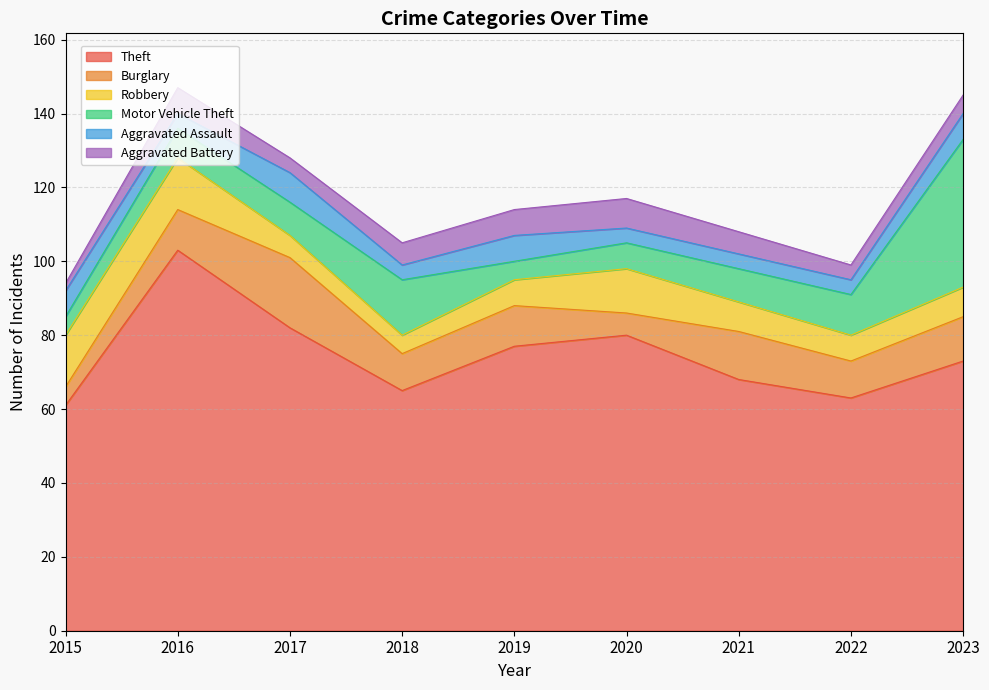

Reading right to left, transcribe all the data shown in this chart.

Theft: 73	63	68	80	77	65	82	103	61
Burglary: 12	10	13	6	11	10	19	11	5
Robbery: 8	7	8	12	7	5	6	14	14
Motor Vehicle Theft: 40	11	9	7	5	15	9	8	5
Aggravated Assault: 7	4	4	4	7	4	8	4	7
Aggravated Battery: 5	4	6	8	7	6	4	7	2